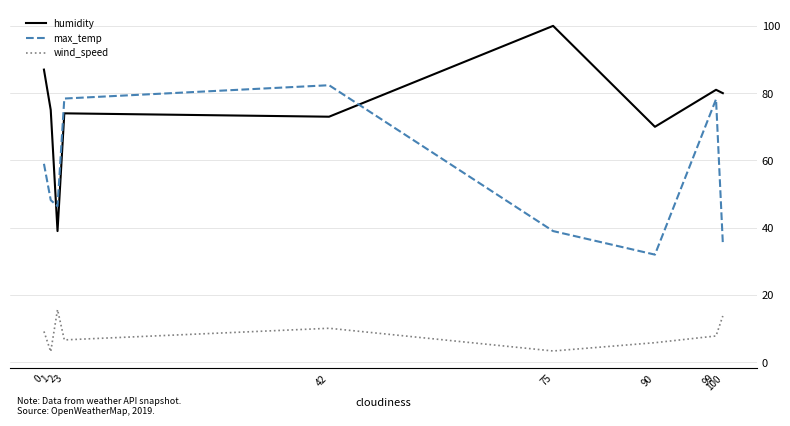

How many lines are shown in the chart?

3